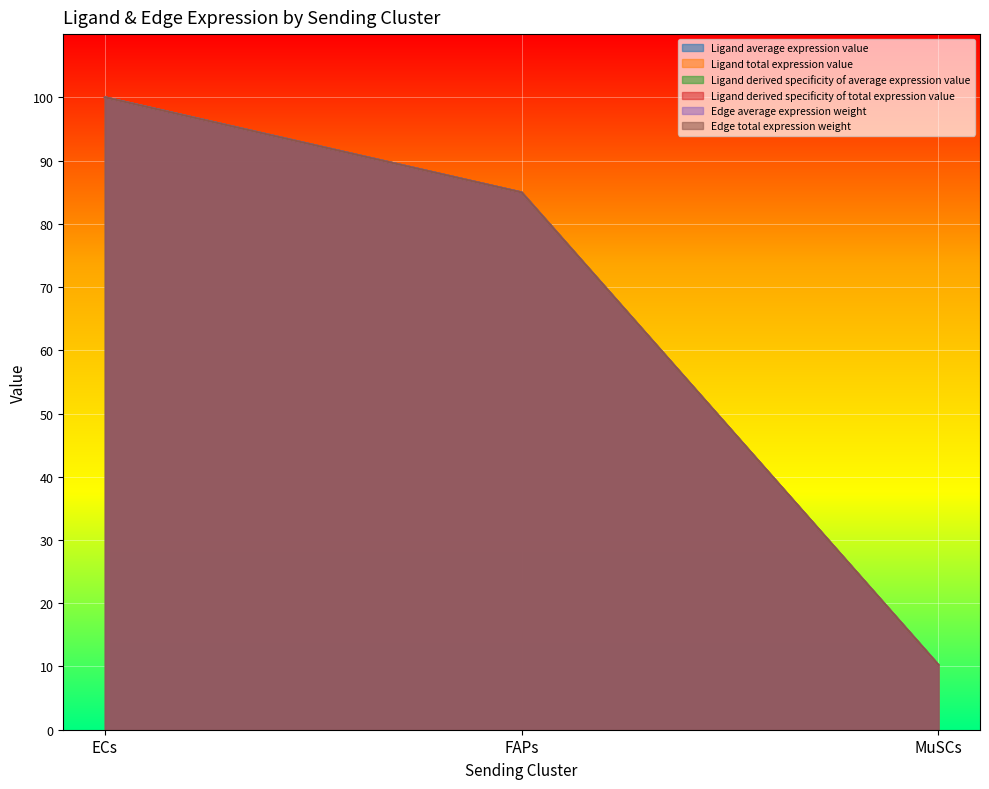

Which series has the largest total across all categories?

Ligand average expression value